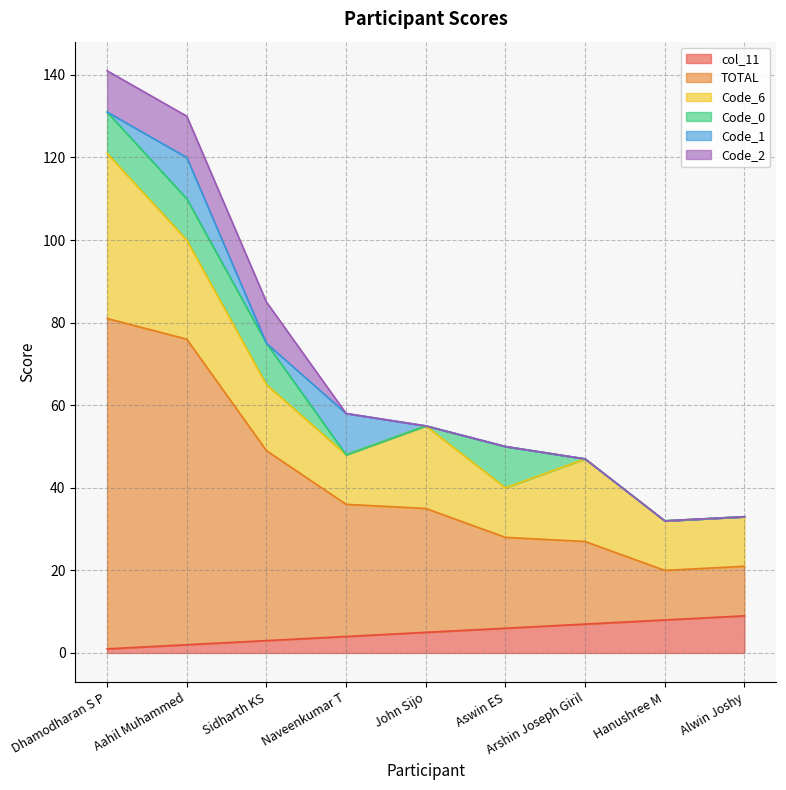

What is the label of the 2nd point from the left?

Aahil Muhammed